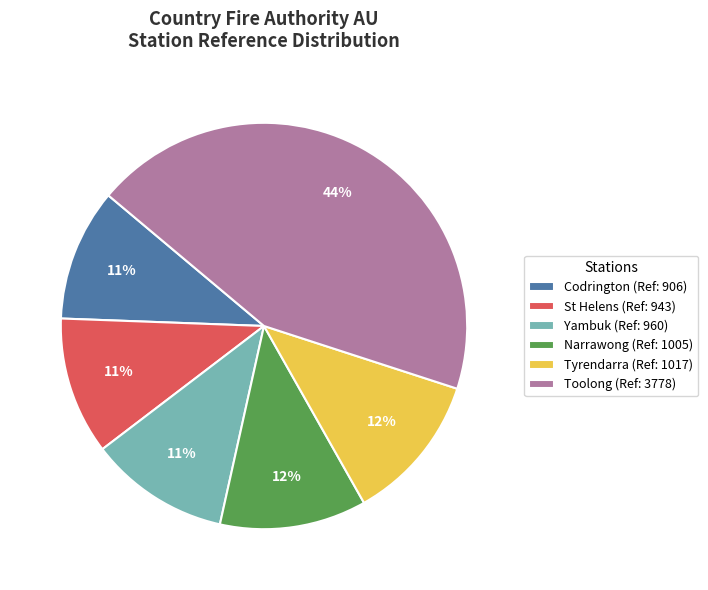

Between Toolong (Ref: 3778) and St Helens (Ref: 943), which is larger?

Toolong (Ref: 3778)